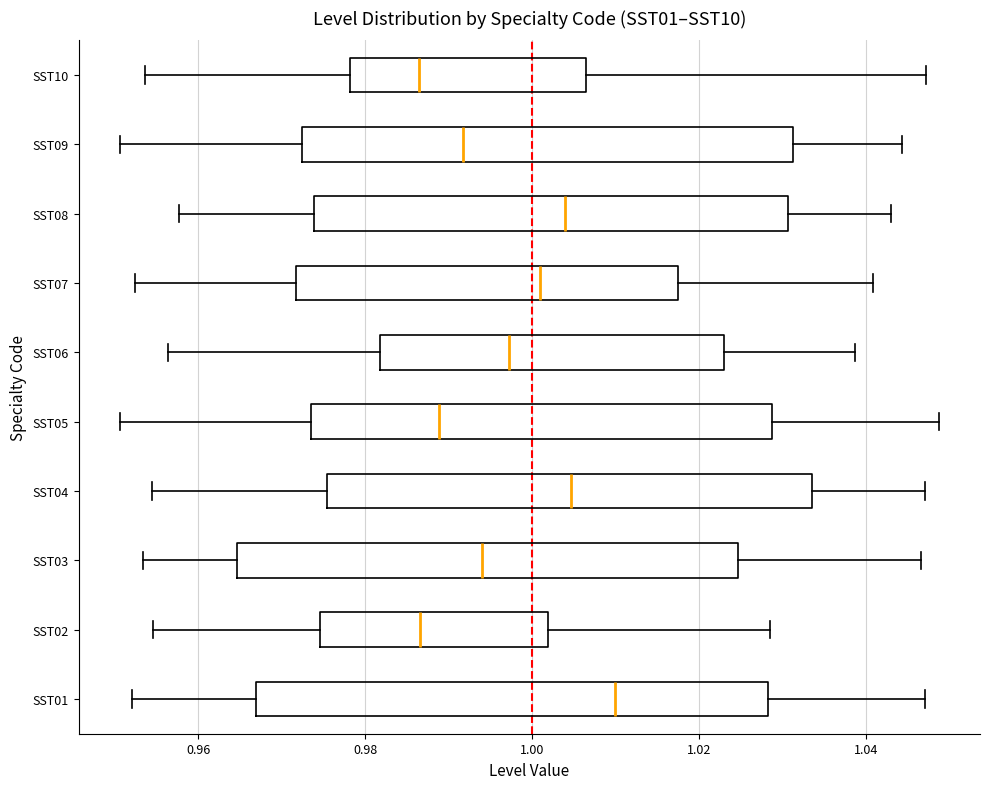

Reading bottom to top, transcribe this box plot: for each box, give where its median line is, the range the box spans, and where its two whiskers end, as read against the x-axis. The values are not printed on the chart, so give them approximately, as read against the axis.

SST01: median 1.010, box 0.966 to 1.028, whiskers 0.952 to 1.048
SST02: median 0.986, box 0.974 to 1.002, whiskers 0.954 to 1.028
SST03: median 0.994, box 0.964 to 1.024, whiskers 0.954 to 1.046
SST04: median 1.004, box 0.976 to 1.034, whiskers 0.954 to 1.048
SST05: median 0.988, box 0.974 to 1.028, whiskers 0.950 to 1.048
SST06: median 0.998, box 0.982 to 1.022, whiskers 0.956 to 1.038
SST07: median 1.000, box 0.972 to 1.018, whiskers 0.952 to 1.040
SST08: median 1.004, box 0.974 to 1.030, whiskers 0.958 to 1.044
SST09: median 0.992, box 0.972 to 1.032, whiskers 0.950 to 1.044
SST10: median 0.986, box 0.978 to 1.006, whiskers 0.954 to 1.048